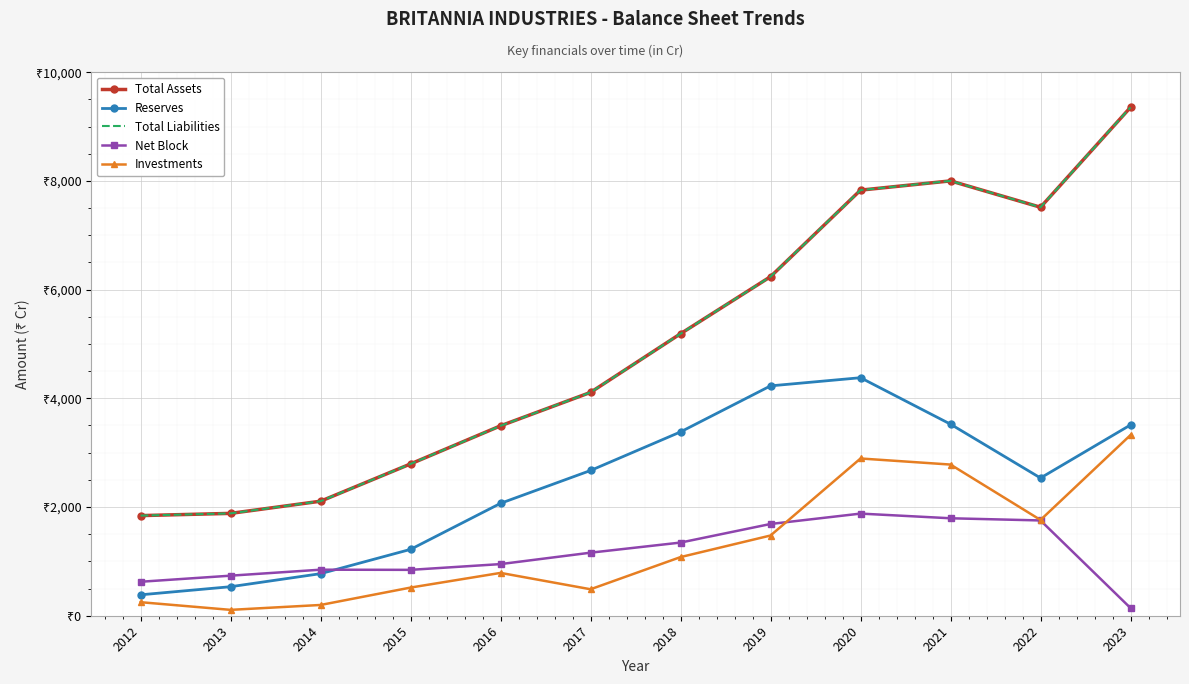

Which category has the lowest value in the Total Assets series?

2012